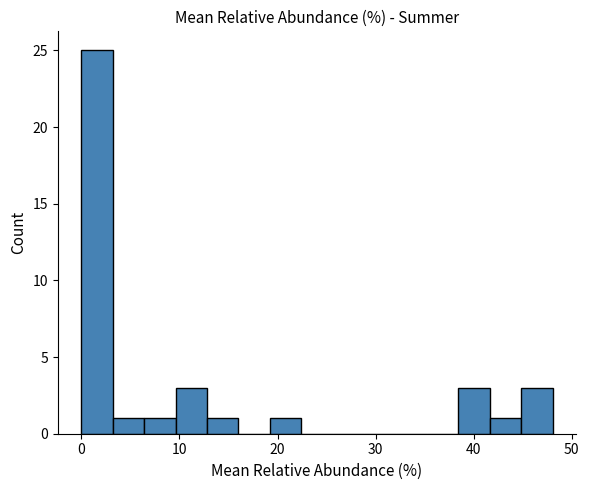

Read against the x-axis, roughly where is the centre of the tallest bar?

2